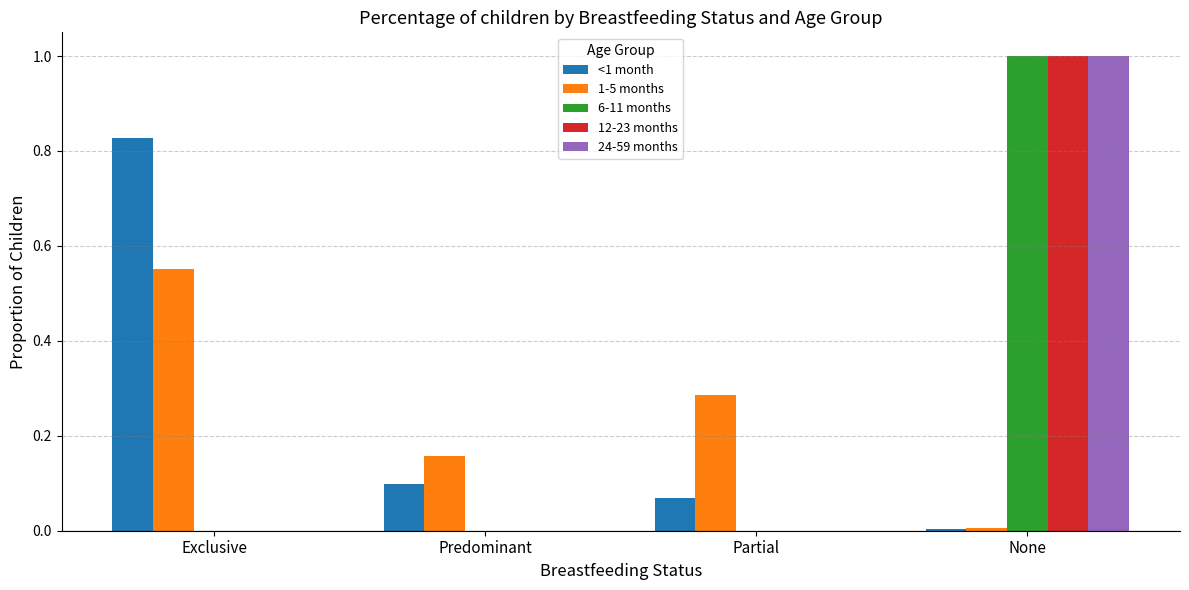

How many groups of bars are there?

4